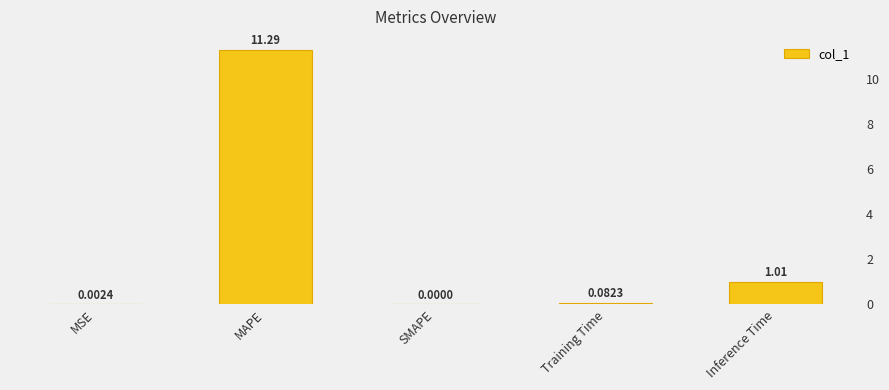

What is the change in value from Training Time to Inference Time?

+0.9